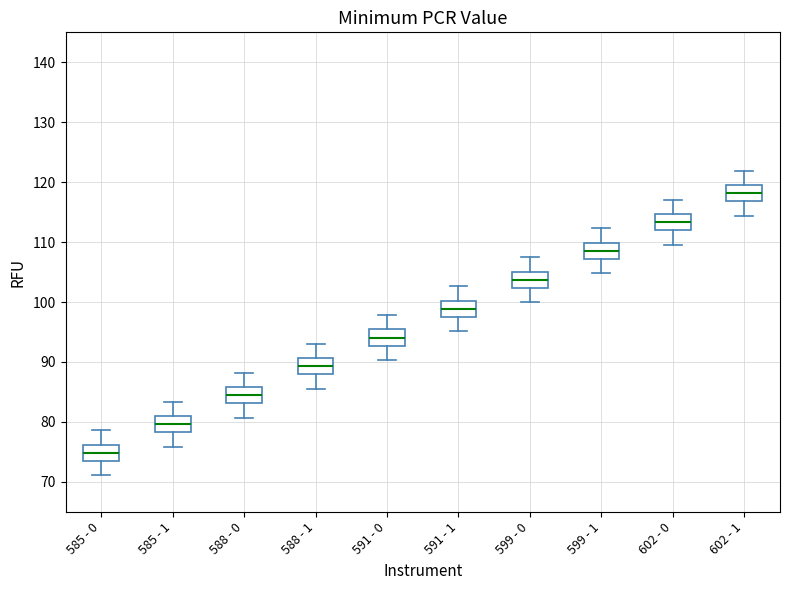

Which box's median line is the highest?

602 - 1